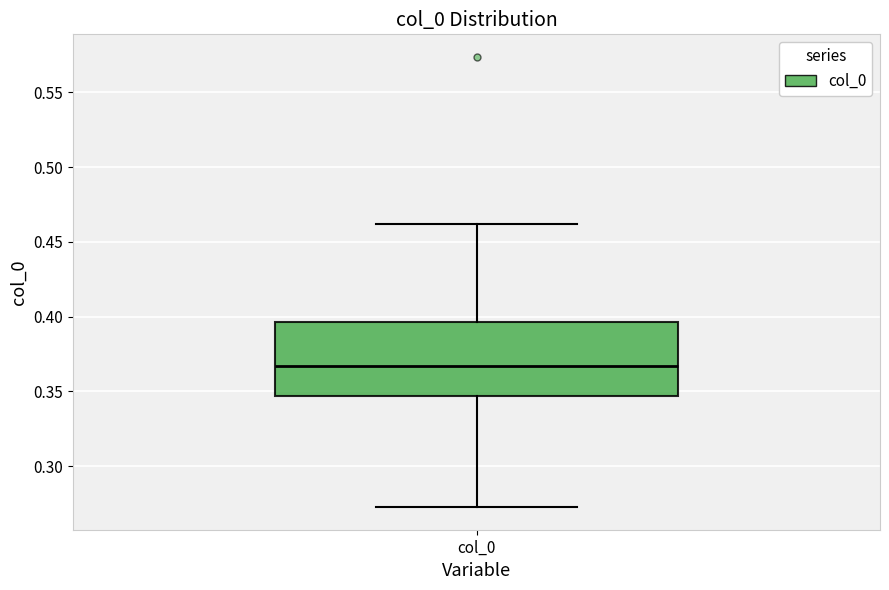

Where is the upper edge of the box for col_0 on the y-axis? The values are not printed on the chart, so give them approximately, as read against the axis.

0.395